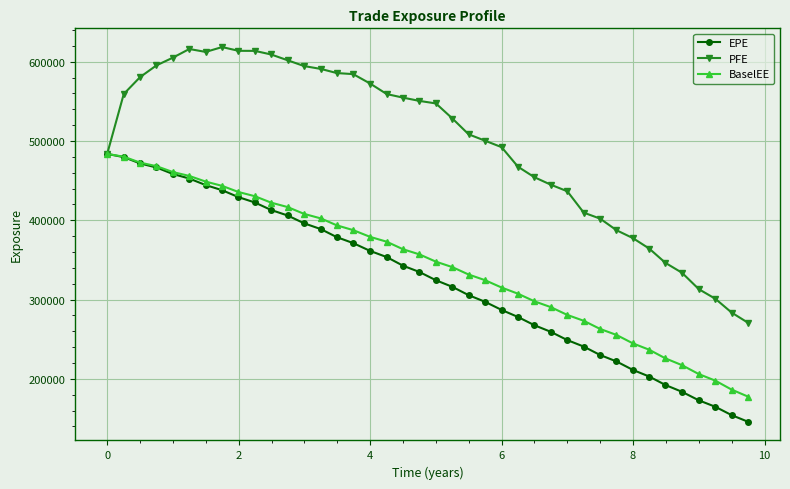

True or false: PFE has more than 0 points higher than both neighbors.

True